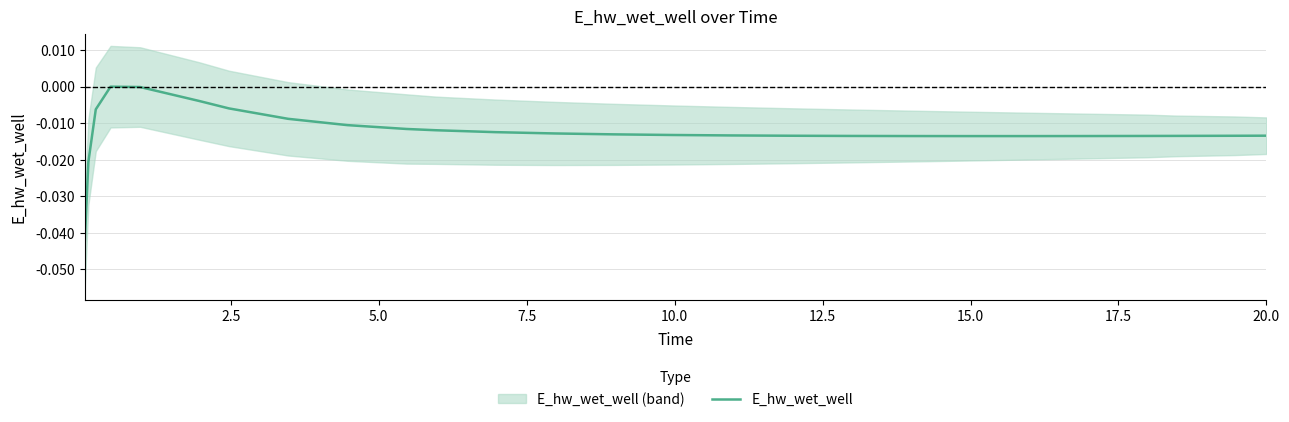

How many lines are shown in the chart?

1